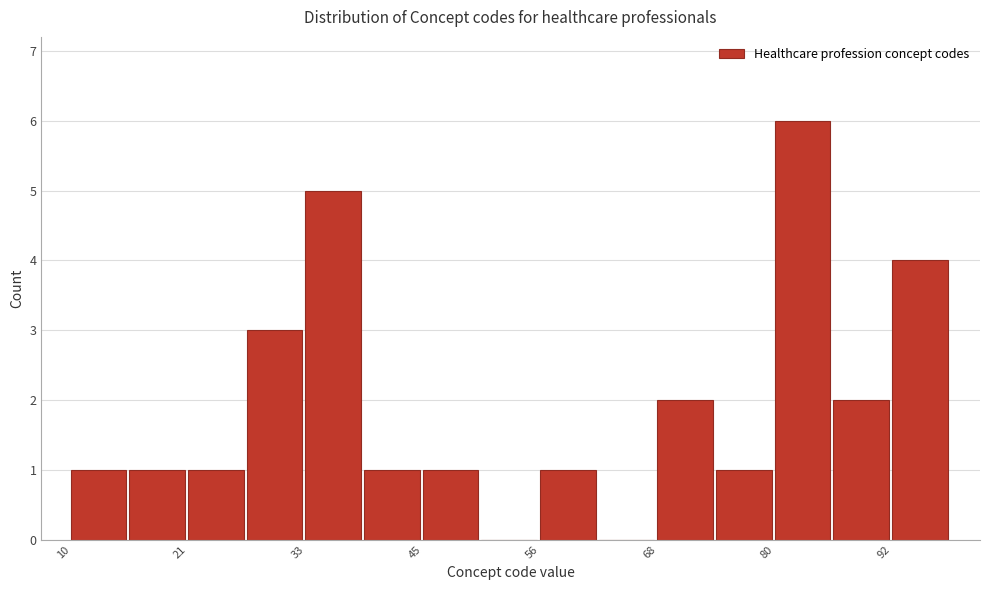

Around what value on the x-axis is the tallest bar? Give the approximate position of its centre, as read against the axis.

84